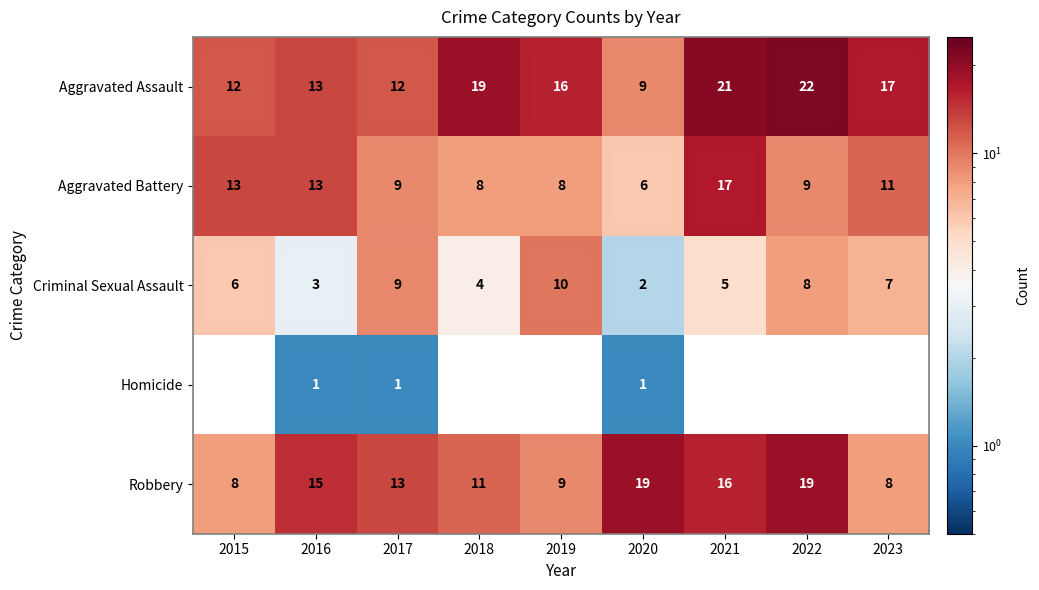

What is the maximum value for Aggravated Assault?

22